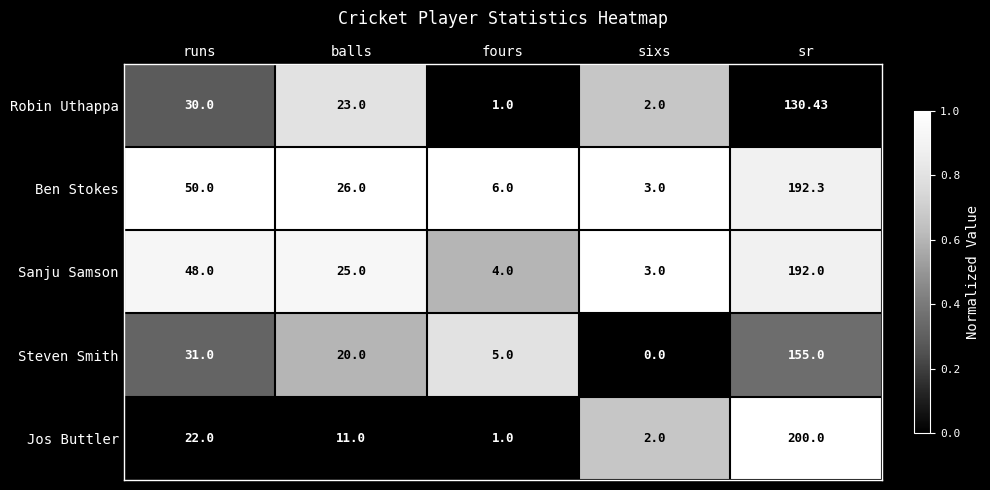

Which series has the largest total across all categories?

Ben Stokes